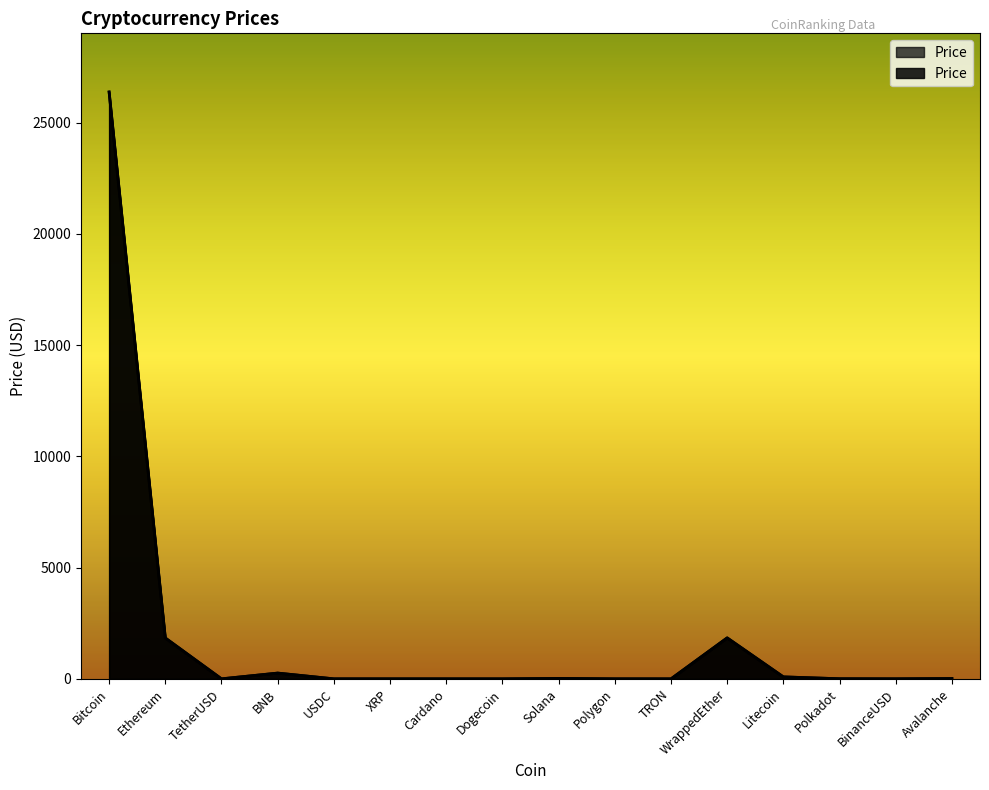

The value at Polygon is 0.8. True or false?

True